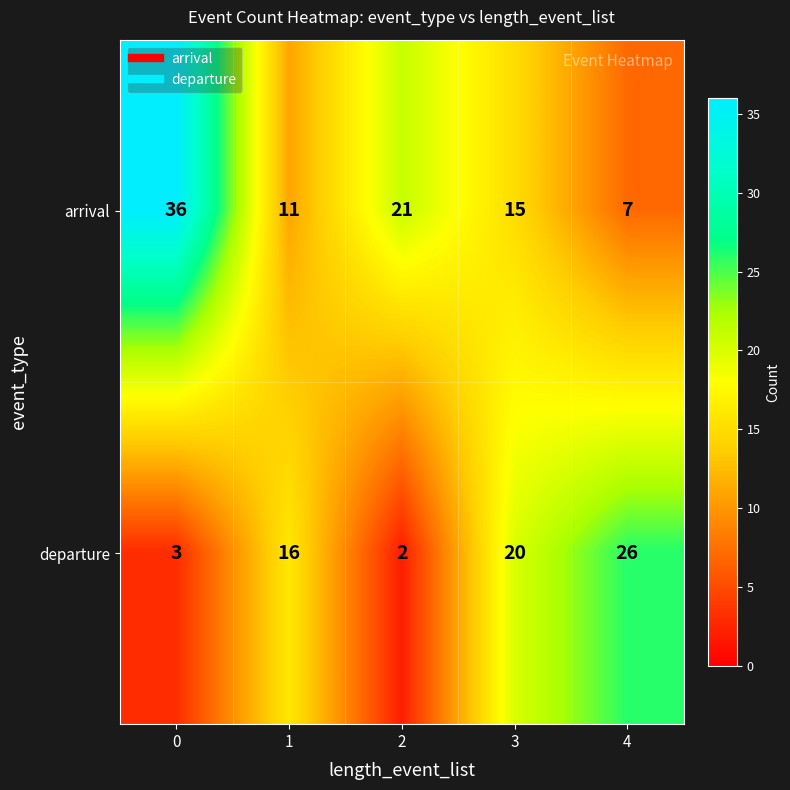

Reading left to right, extract all data points from this chart.

arrival: 0=36	1=11	2=21	3=15	4=7
departure: 0=3	1=16	2=2	3=20	4=26